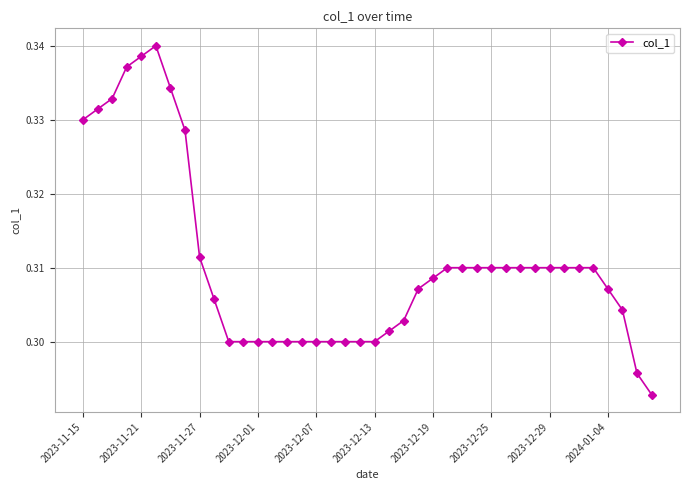

What is the sum of all values?

12.4